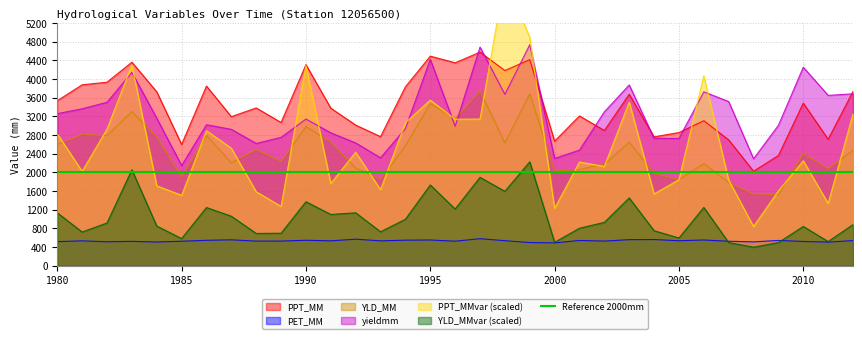

Between 1991 and 1997, which is larger?

1997